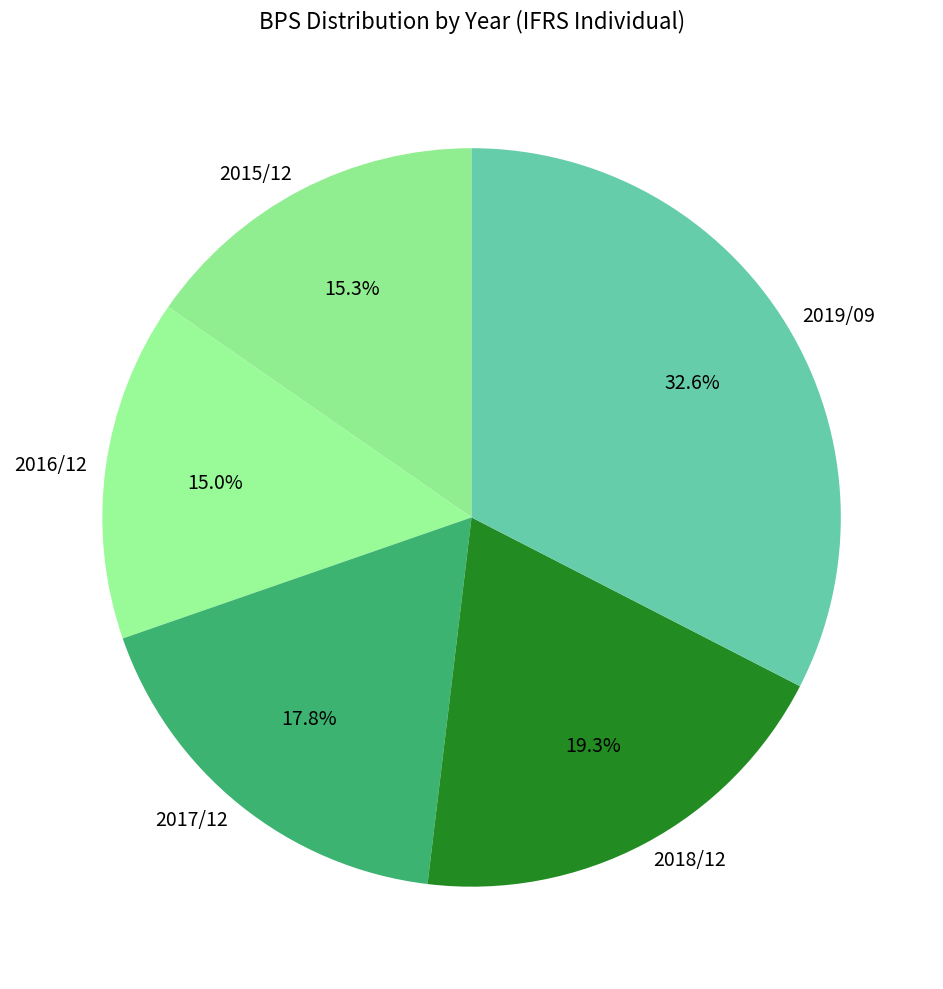

Does 2017/12 represent more than half of the total?

No